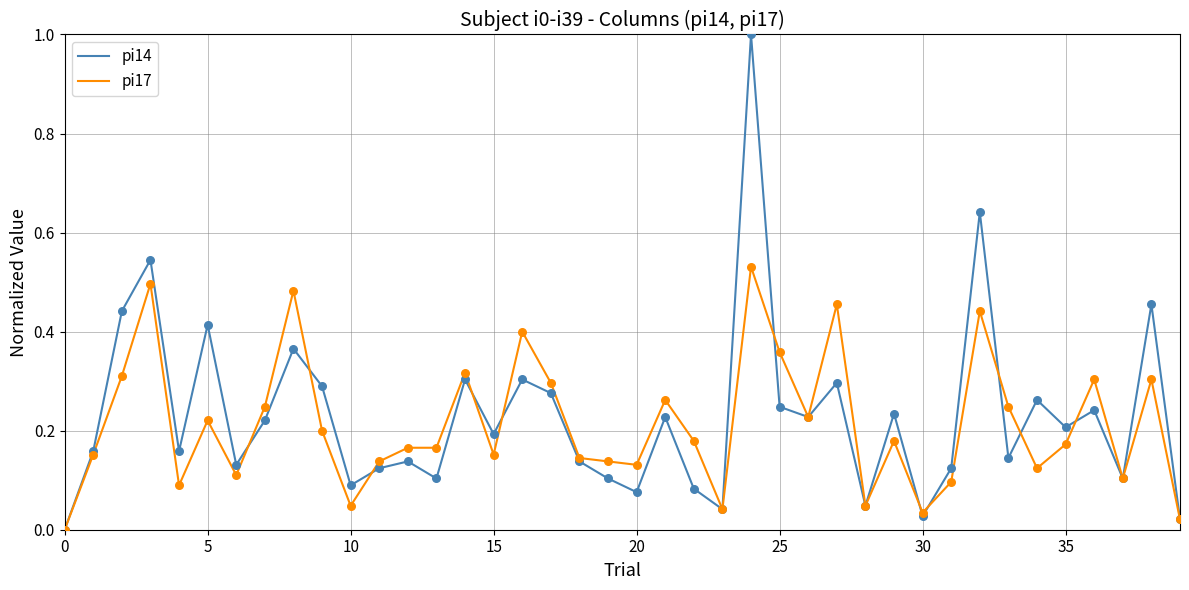

Which series has the largest range (max minus min)?

pi14